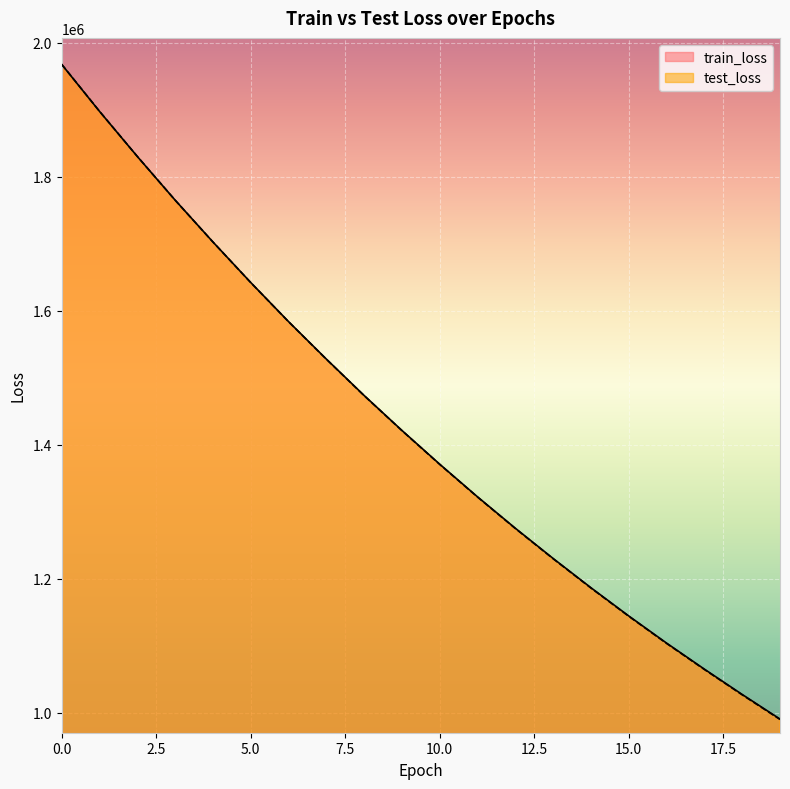

List the series in order of their overall mean, lowest first.

test_loss, train_loss